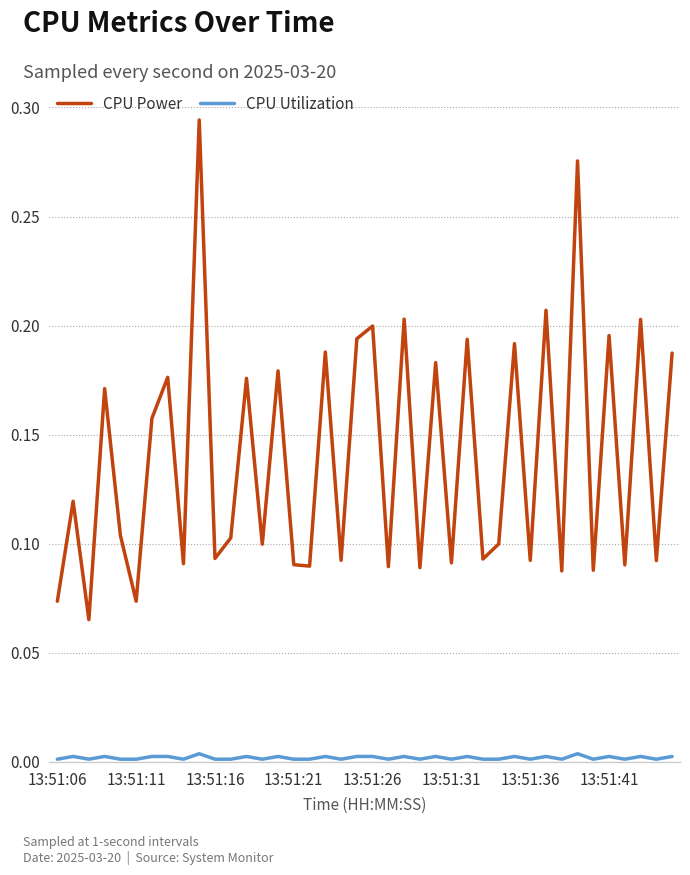

Rank the series by their maximum value, from highest to lowest.

CPU Power, CPU Utilization